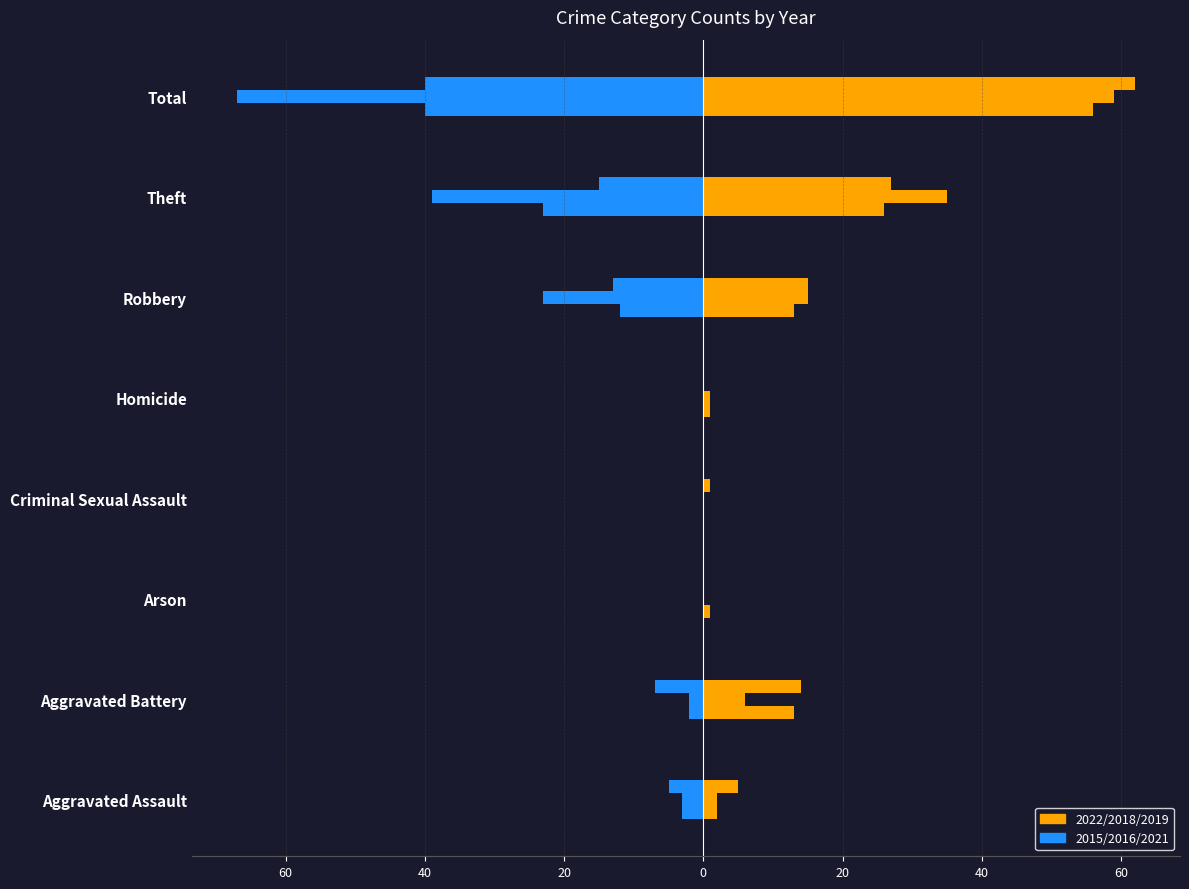

What position from the left is Homicide?

5